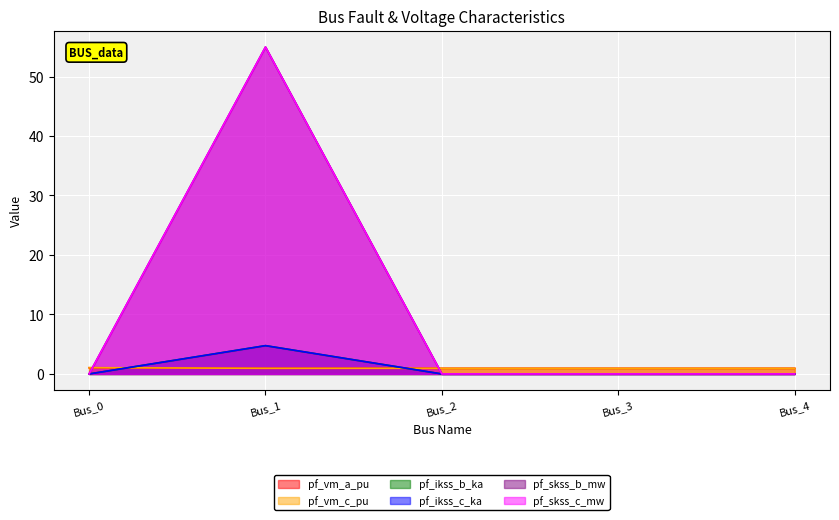

Is it true that pf_skss_b_mw equals 0.0 at Bus_3?

True